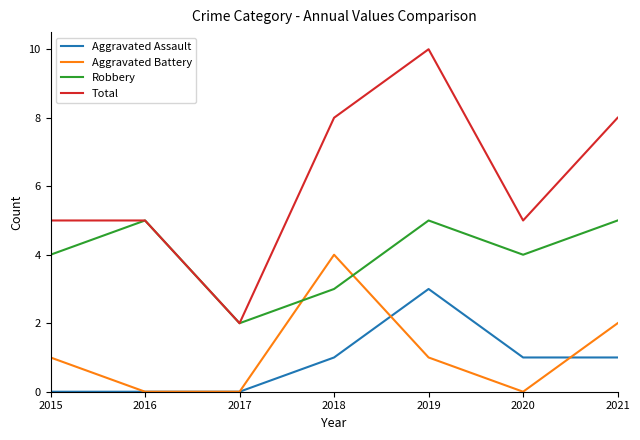

What is the difference between the highest and lowest values at 2019?

9